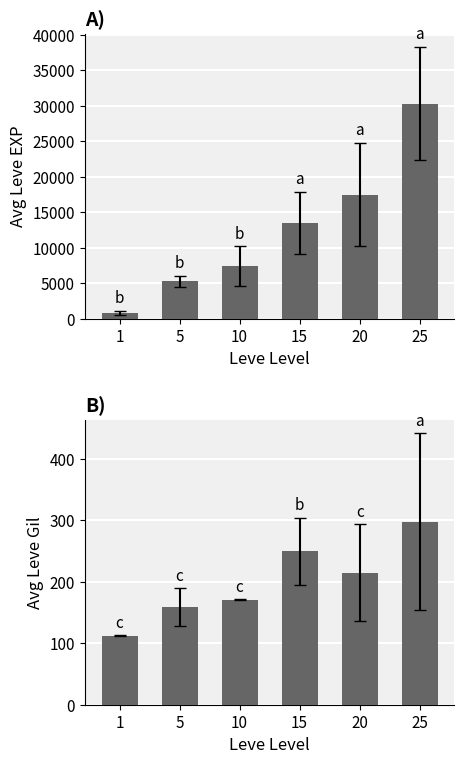

At 25, list the series in order from smallest to largest.

Avg Leve Gil, Avg Leve EXP